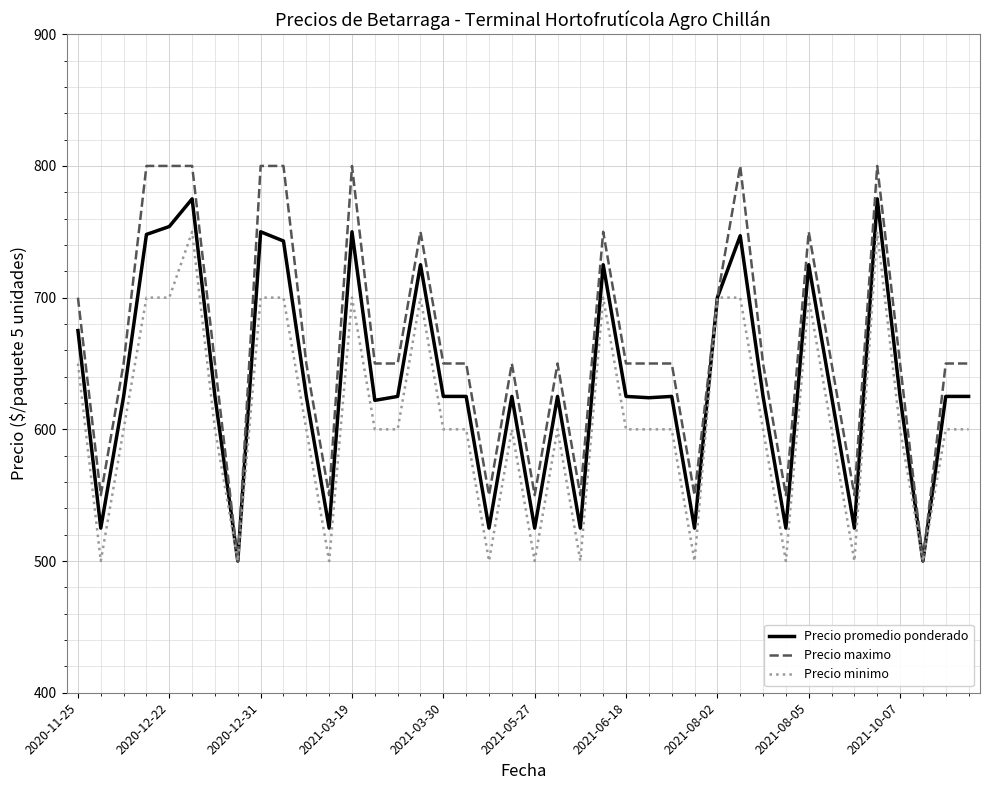

What is the highest value of the Precio minimo series?

750